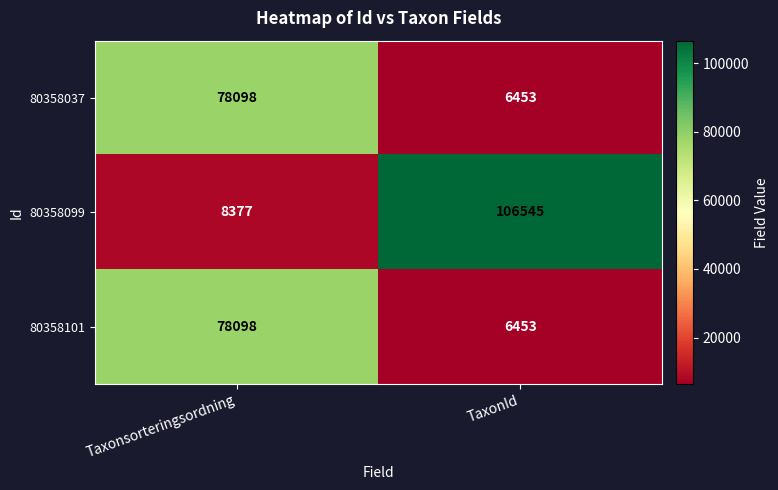

The 80358037 series shows 6453 at TaxonId. True or false?

True